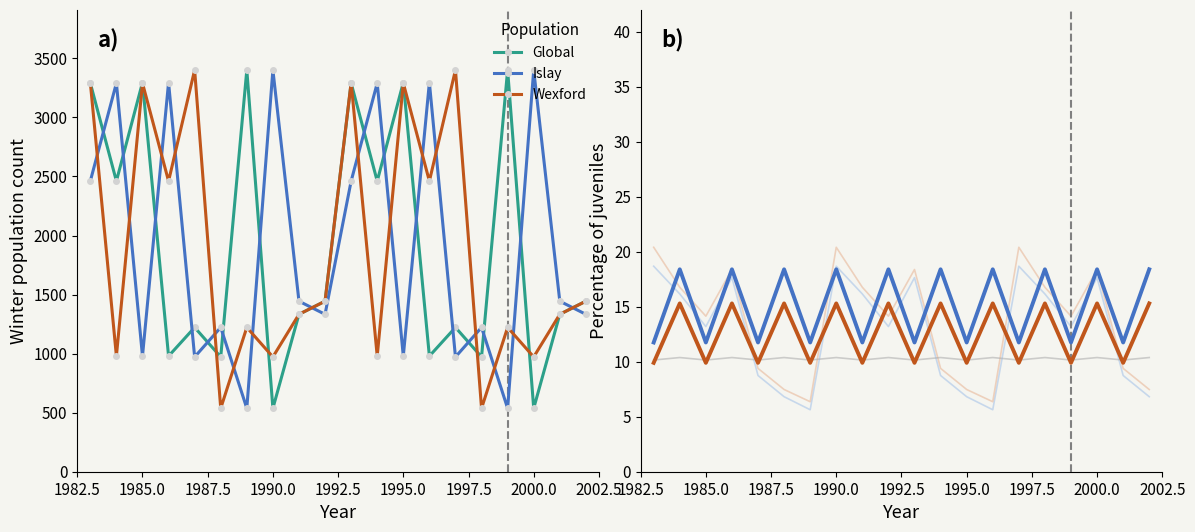

What is the value of the light_grey point at the 3rd from the left?

10.2